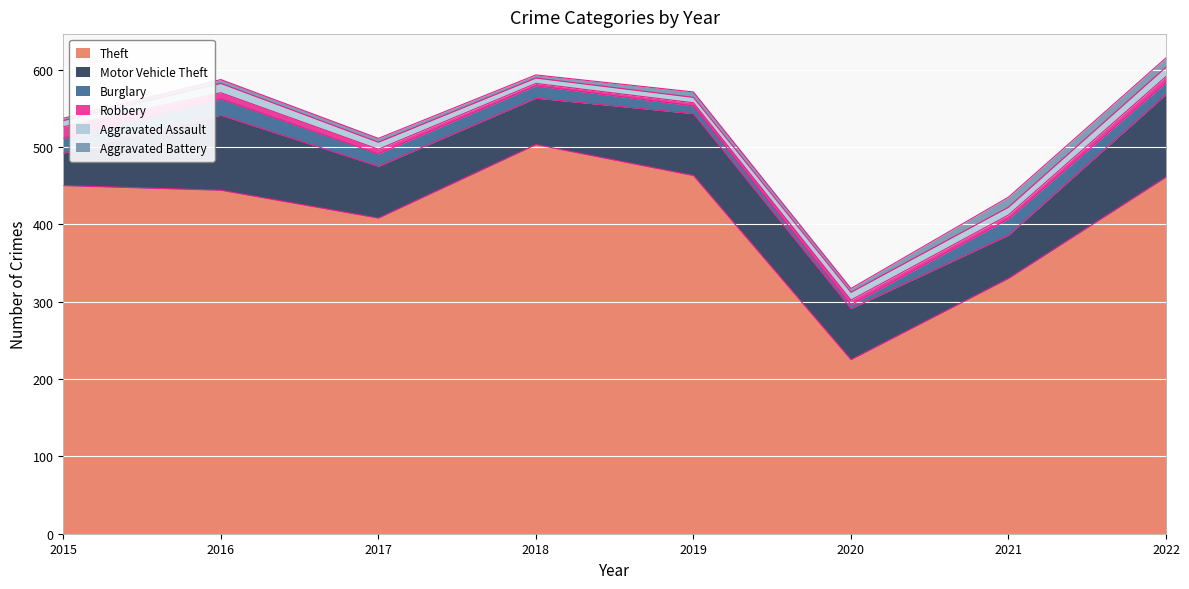

What is the difference between the highest and lowest values at 2016?

439